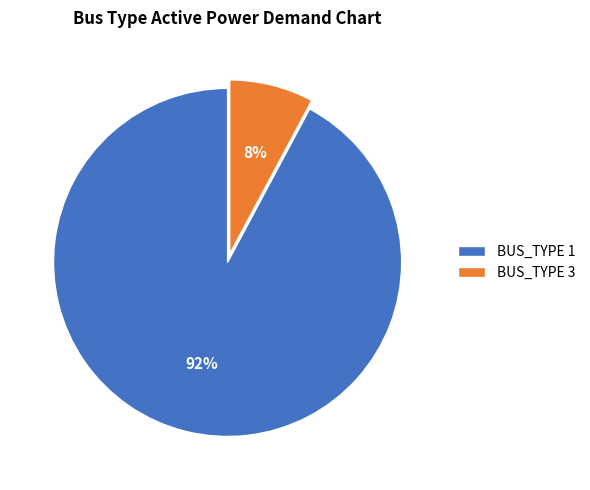

Rank the categories by value from lowest to highest.

BUS_TYPE 3, BUS_TYPE 1